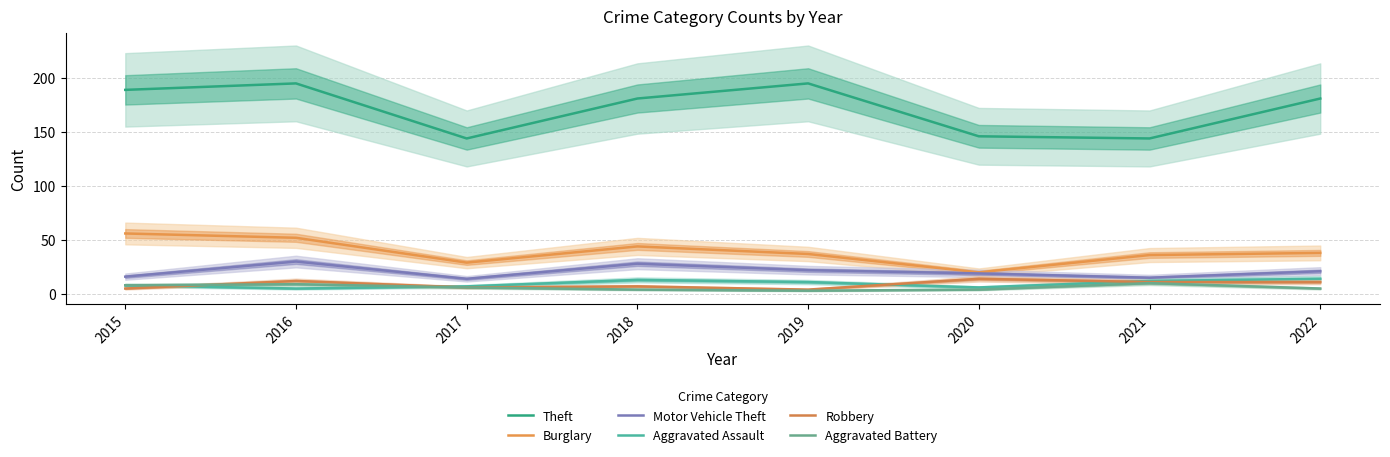

True or false: Aggravated Assault has more than 1 points higher than both neighbors.

False